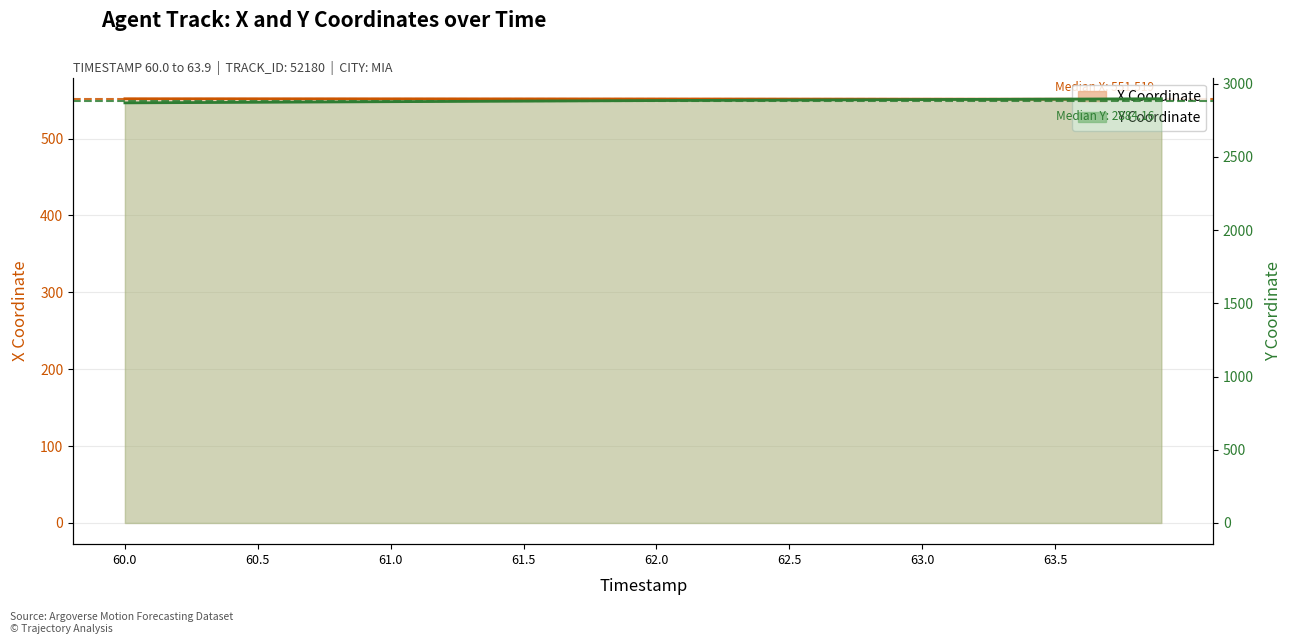

The X series shows 249.3 at 24. True or false?

False